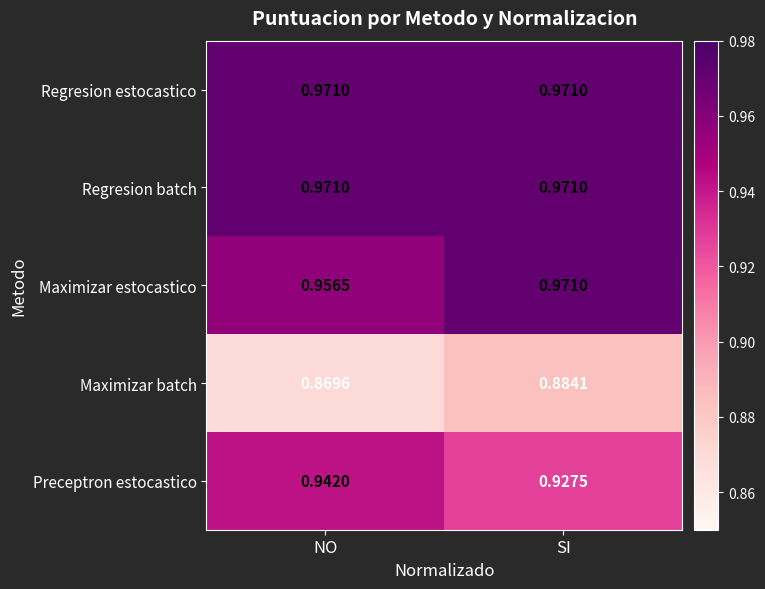

List the labels in order of Maximizar batch value, smallest first.

NO, SI